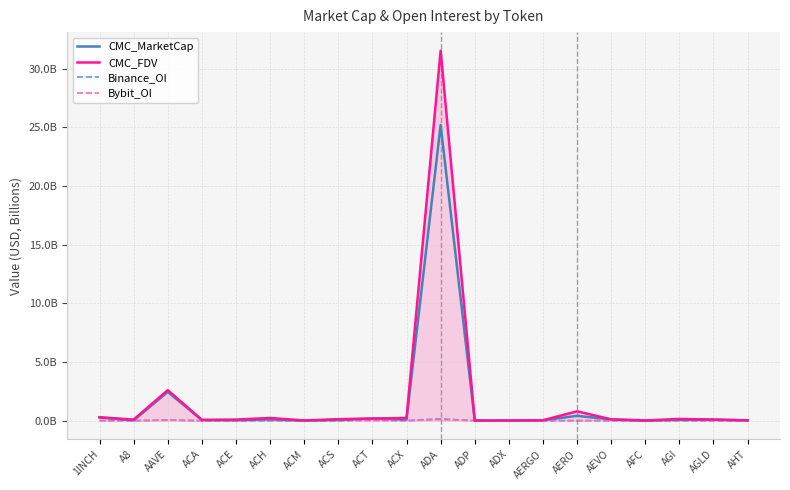

Which label corresponds to the largest value in the chart?

ADA